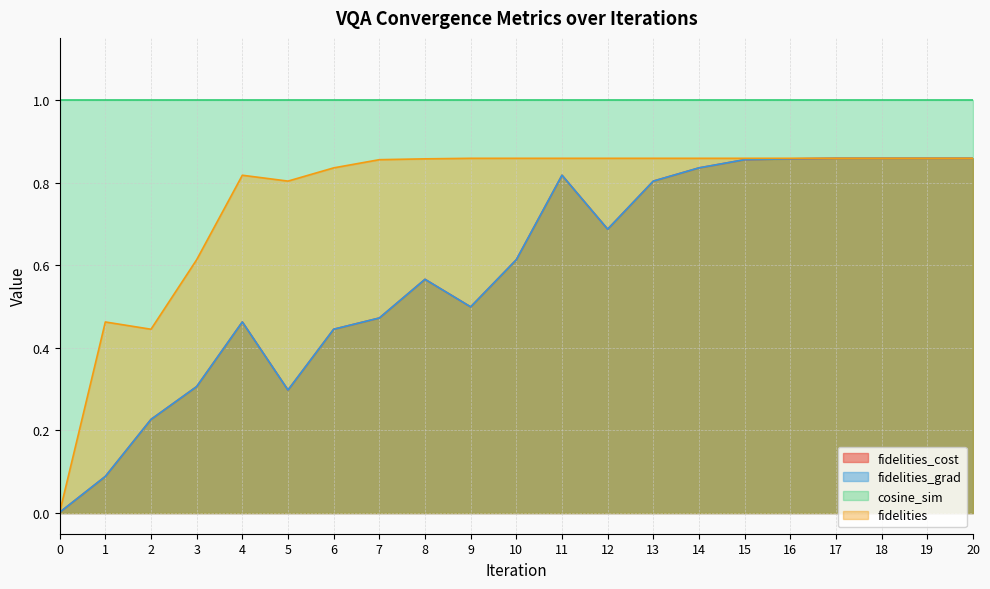

True or false: fidelities_cost has more than 2 points higher than both neighbors.

True